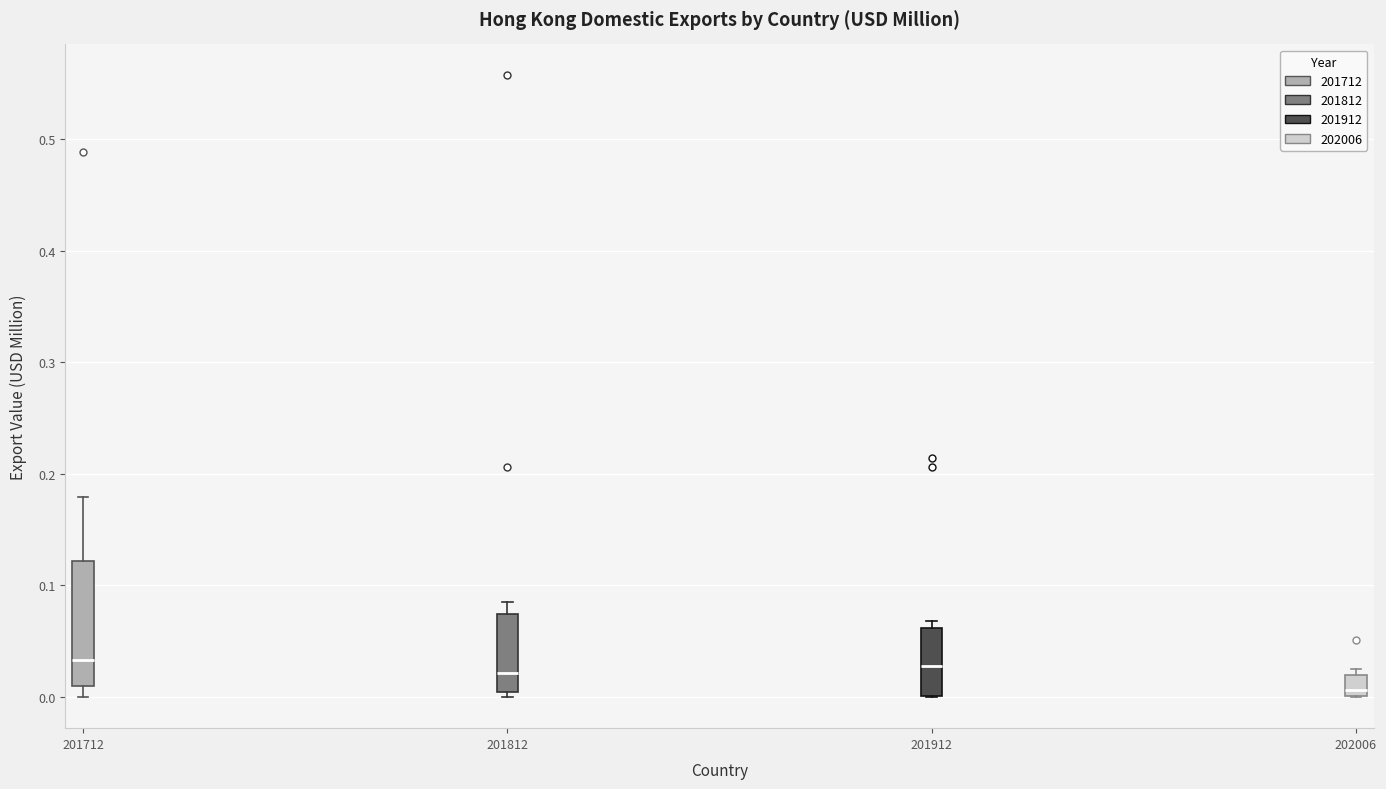

Which box is the tallest, from its lower edge to its upper edge?

201712